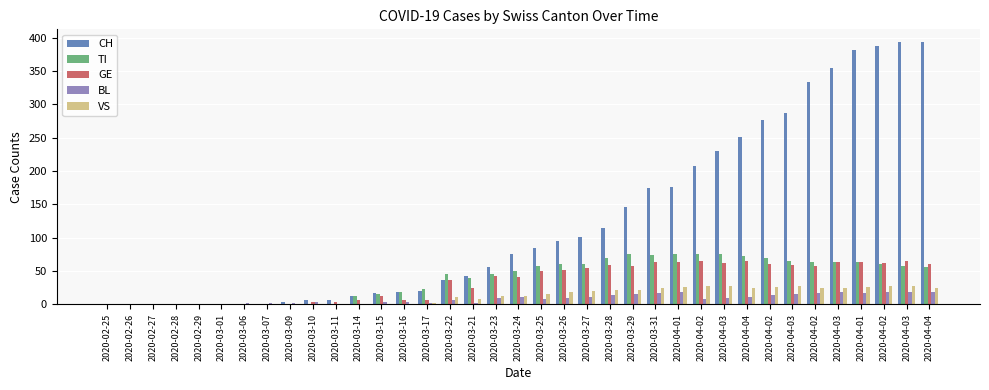

Is the value of BL at 2020-03-23 greater than the value of GE at 2020-03-16?

Yes